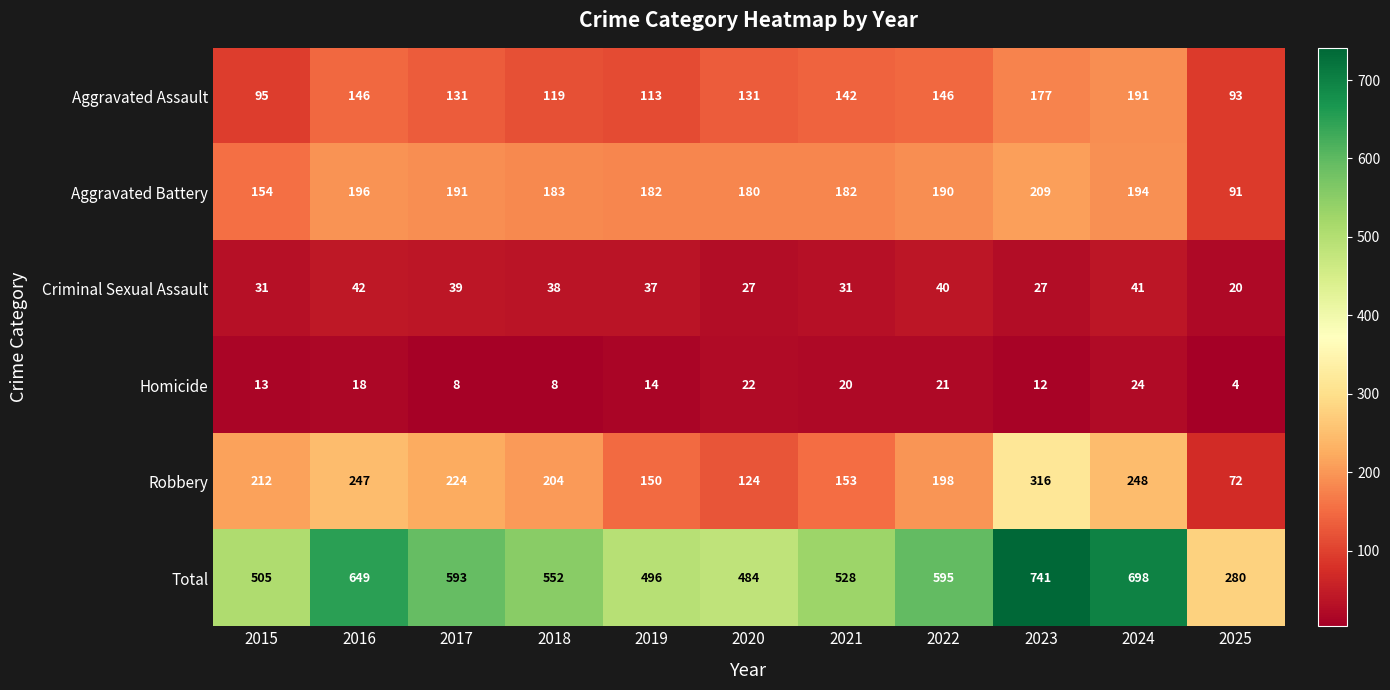

Rank the series by their maximum value, from highest to lowest.

Total, Robbery, Aggravated Battery, Aggravated Assault, Criminal Sexual Assault, Homicide